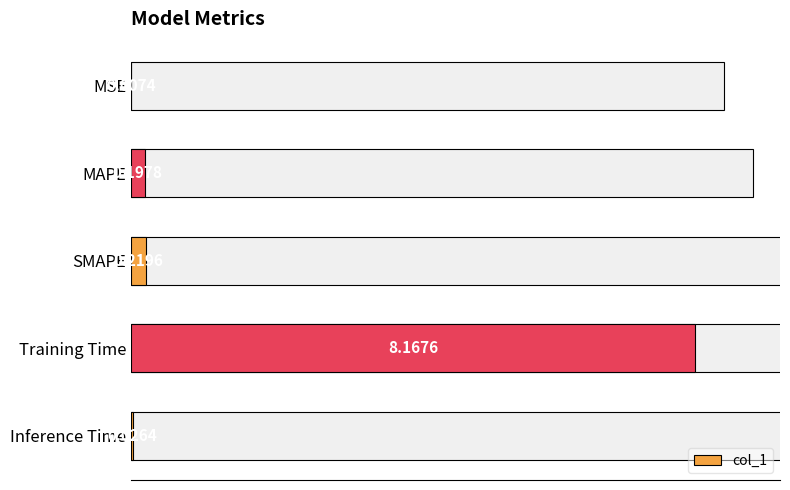

What is the difference between the second highest and minimum values?

0.2